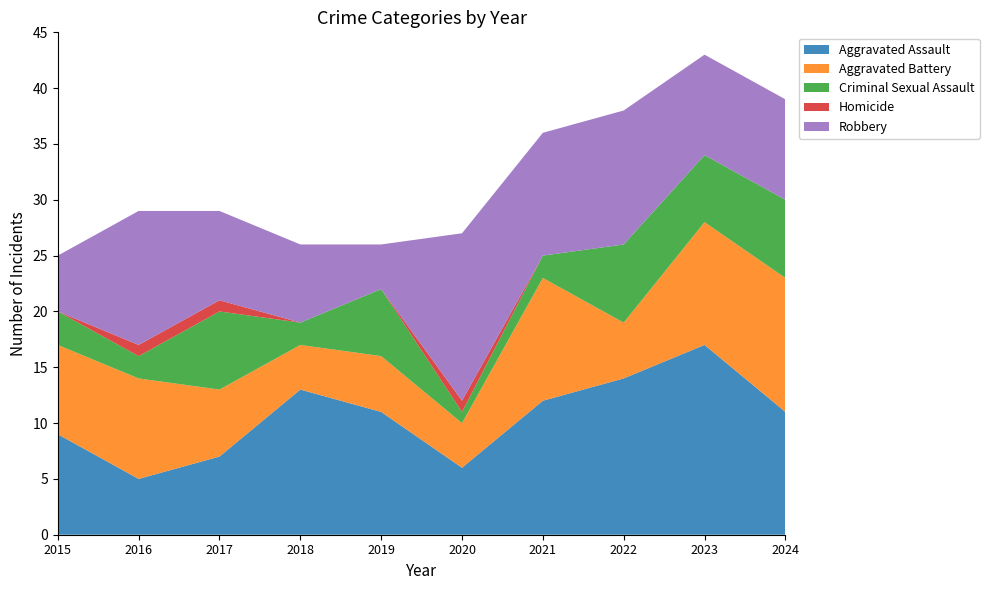

Reading left to right, extract all data points from this chart.

Aggravated Assault: 2015=9	2016=5	2017=7	2018=13	2019=11	2020=6	2021=12	2022=14	2023=17	2024=11
Aggravated Battery: 2015=8	2016=9	2017=6	2018=4	2019=5	2020=4	2021=11	2022=5	2023=11	2024=12
Criminal Sexual Assault: 2015=3	2016=2	2017=7	2018=2	2019=6	2020=1	2021=2	2022=7	2023=6	2024=7
Homicide: 2015=0	2016=1	2017=1	2018=0	2019=0	2020=1	2021=0	2022=0	2023=0	2024=0
Robbery: 2015=5	2016=12	2017=8	2018=7	2019=4	2020=15	2021=11	2022=12	2023=9	2024=9